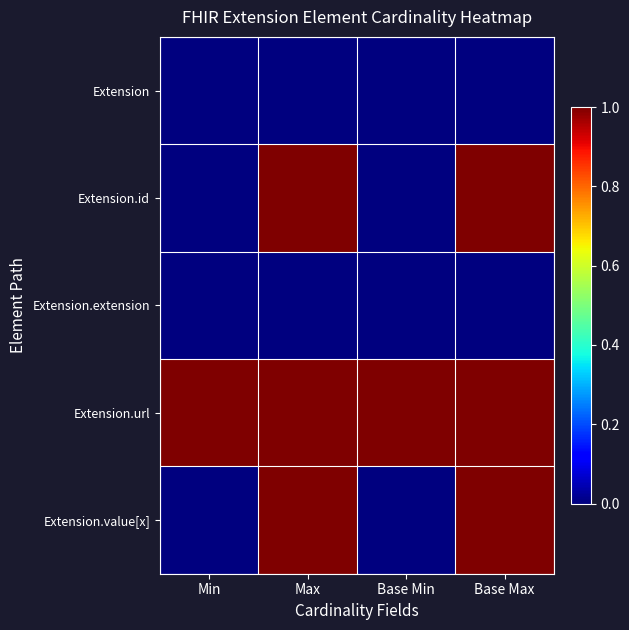

Reading left to right, list all the values displayed in this chart.

Extension: Min=0	Max=0	Base Min=0	Base Max=0
Extension.id: Min=0	Max=1	Base Min=0	Base Max=1
Extension.extension: Min=0	Max=0	Base Min=0	Base Max=0
Extension.url: Min=1	Max=1	Base Min=1	Base Max=1
Extension.value[x]: Min=0	Max=1	Base Min=0	Base Max=1